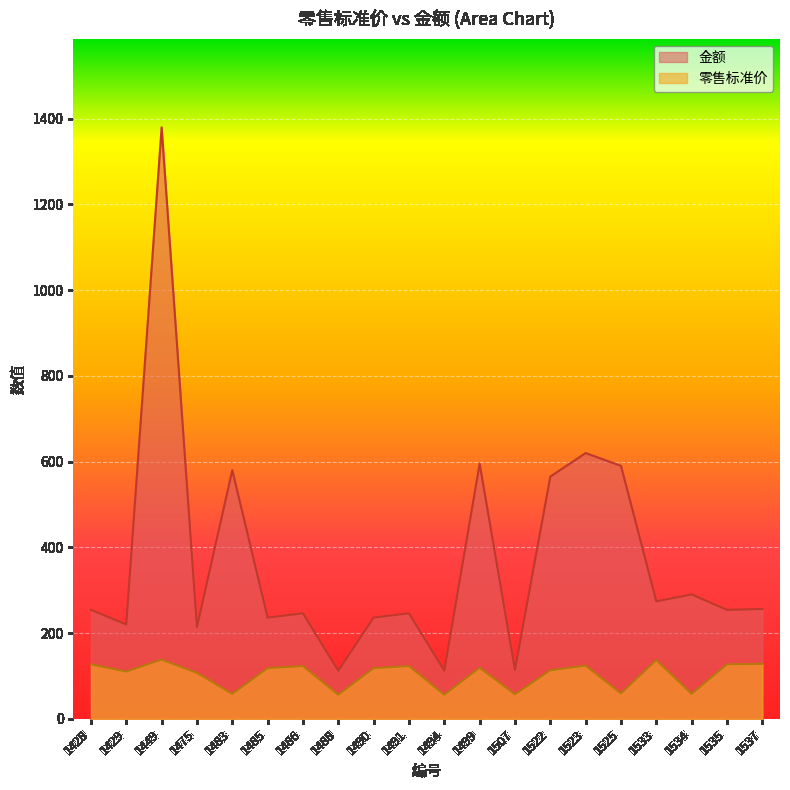

Rank the series at 1523 from highest to lowest value.

金额, 零售标准价